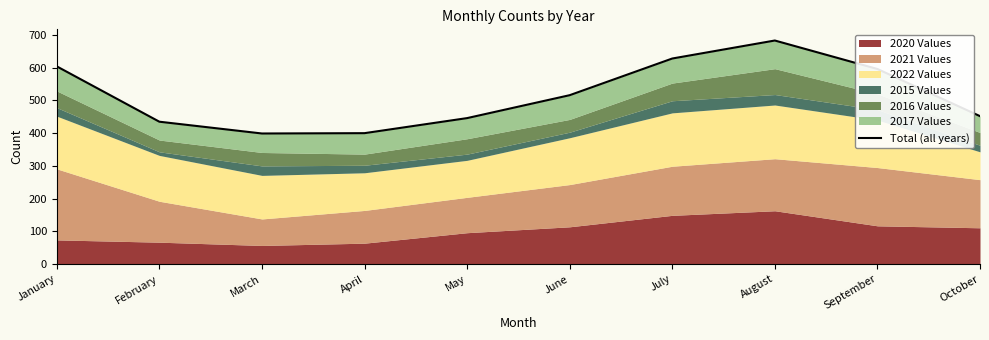

Where is the first local maximum?

August